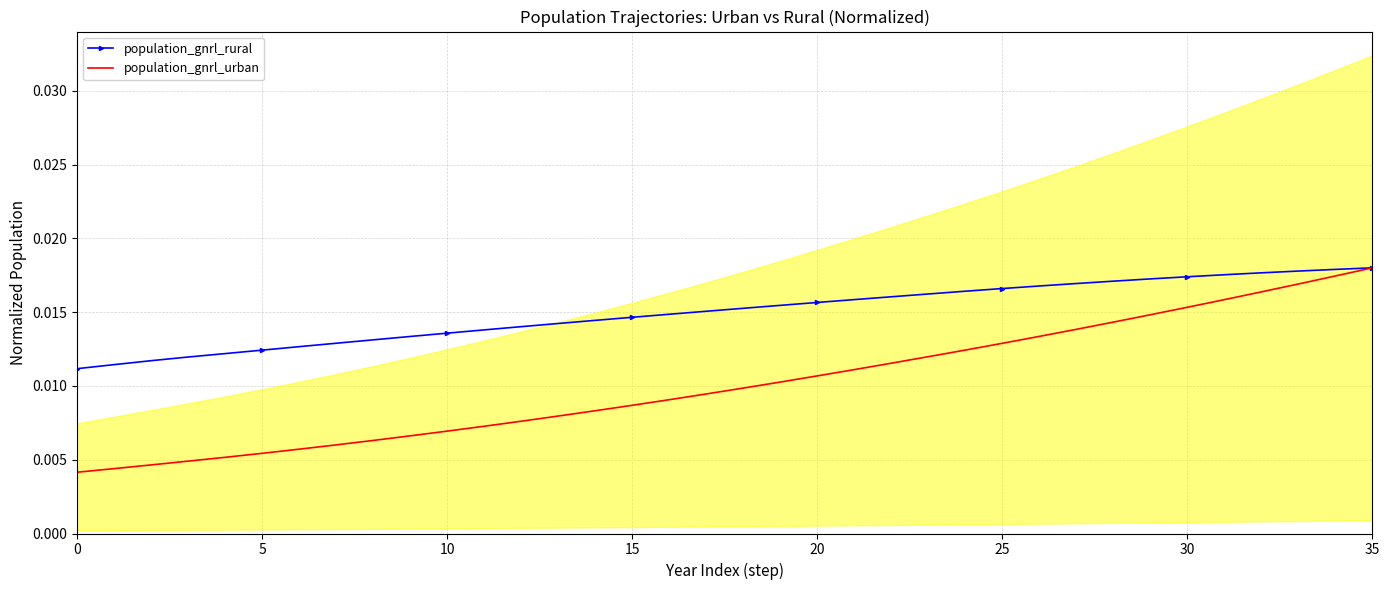

At which label does population_gnrl_urban reach its peak?

35